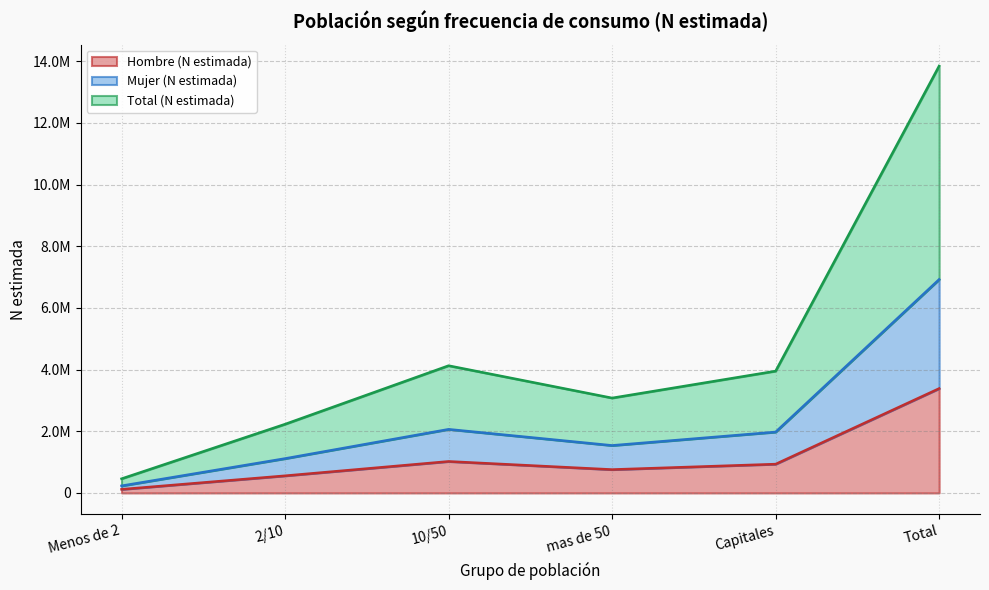

True or false: Mujer (N estimada) and Hombre (N estimada) intersect in this chart.

False